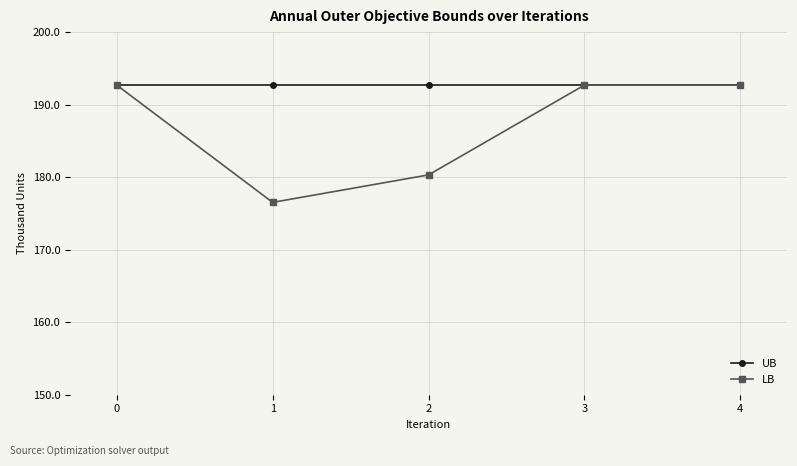

The value of UB at 1 is 192688.0. True or false?

True